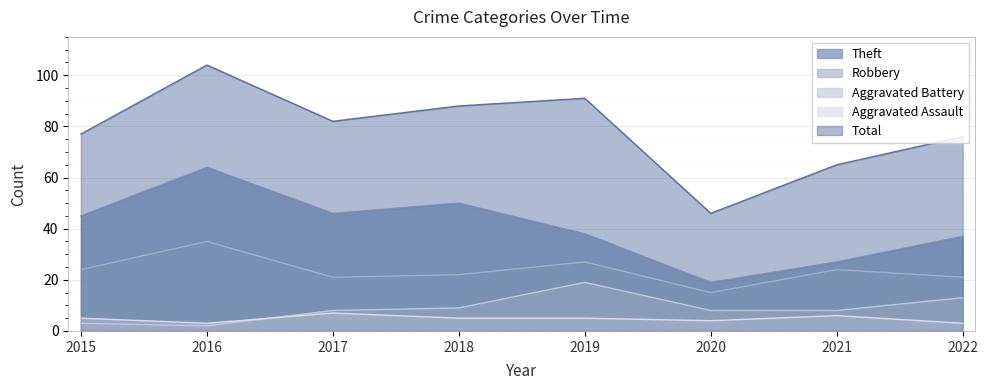

What is the smallest value displayed?

2